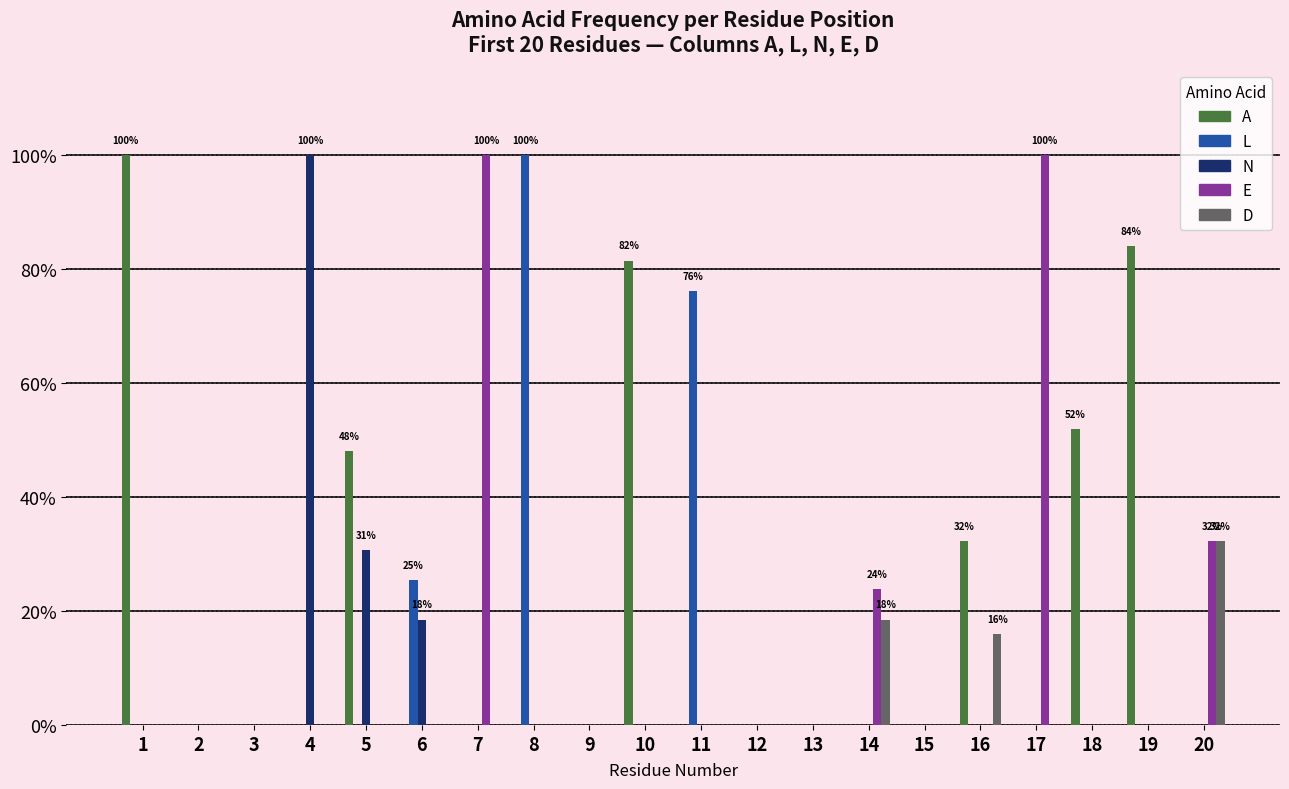

Which series changed the most between 1 and 5?

A